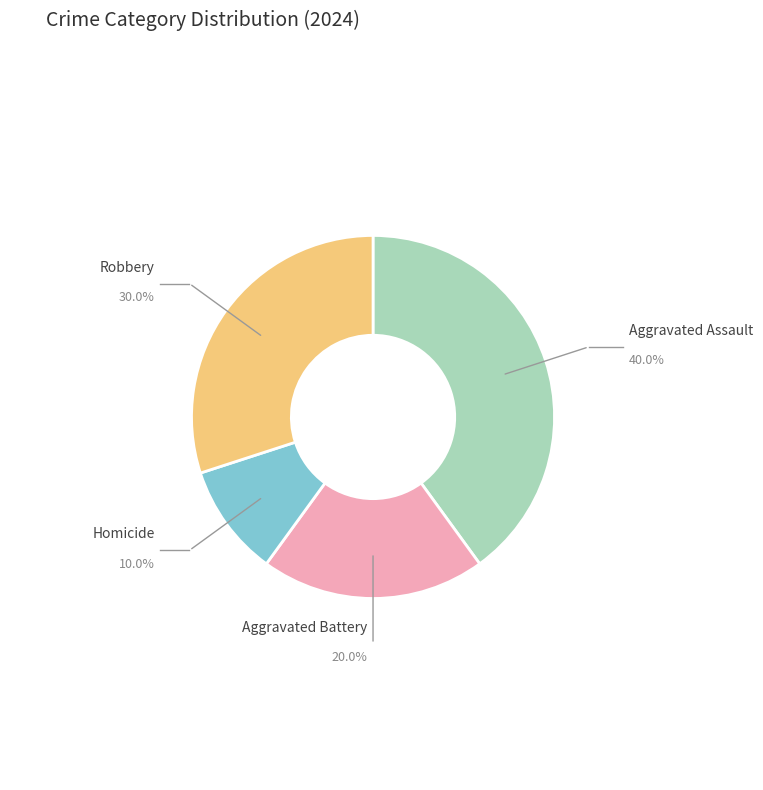

Rank the categories by value from lowest to highest.

Homicide, Aggravated Battery, Robbery, Aggravated Assault